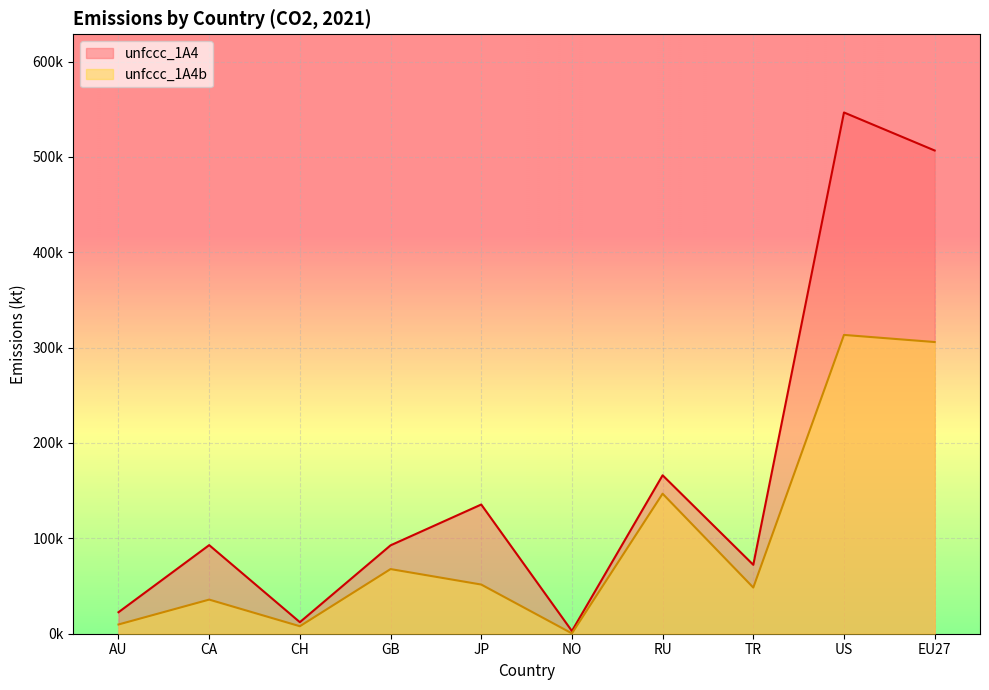

What is the label of the 5th point from the right?

NO